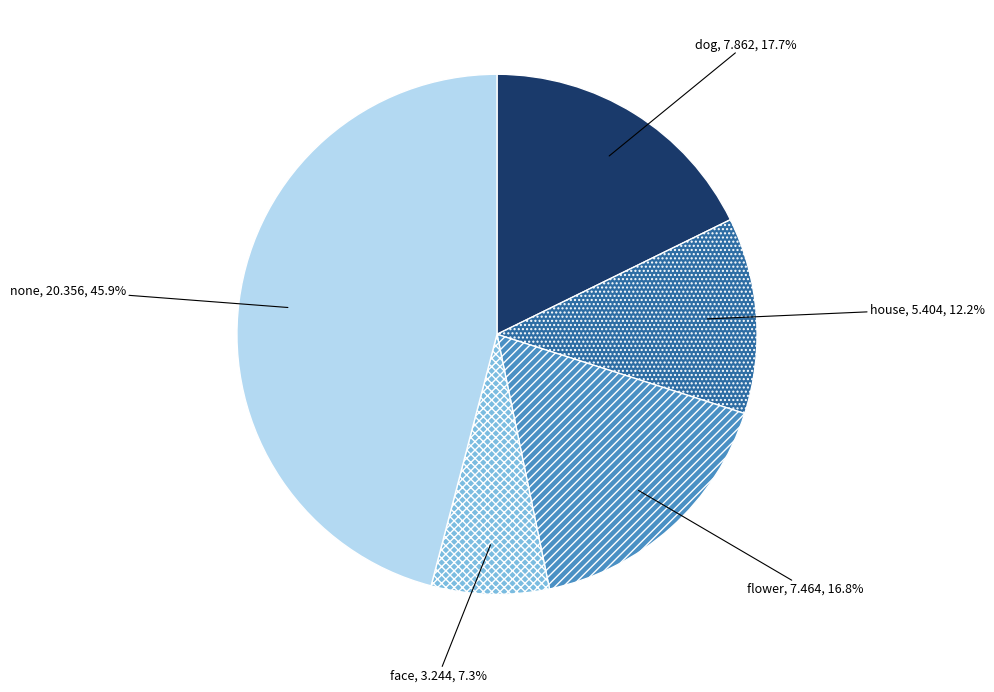

Does dog represent more than half of the total?

No